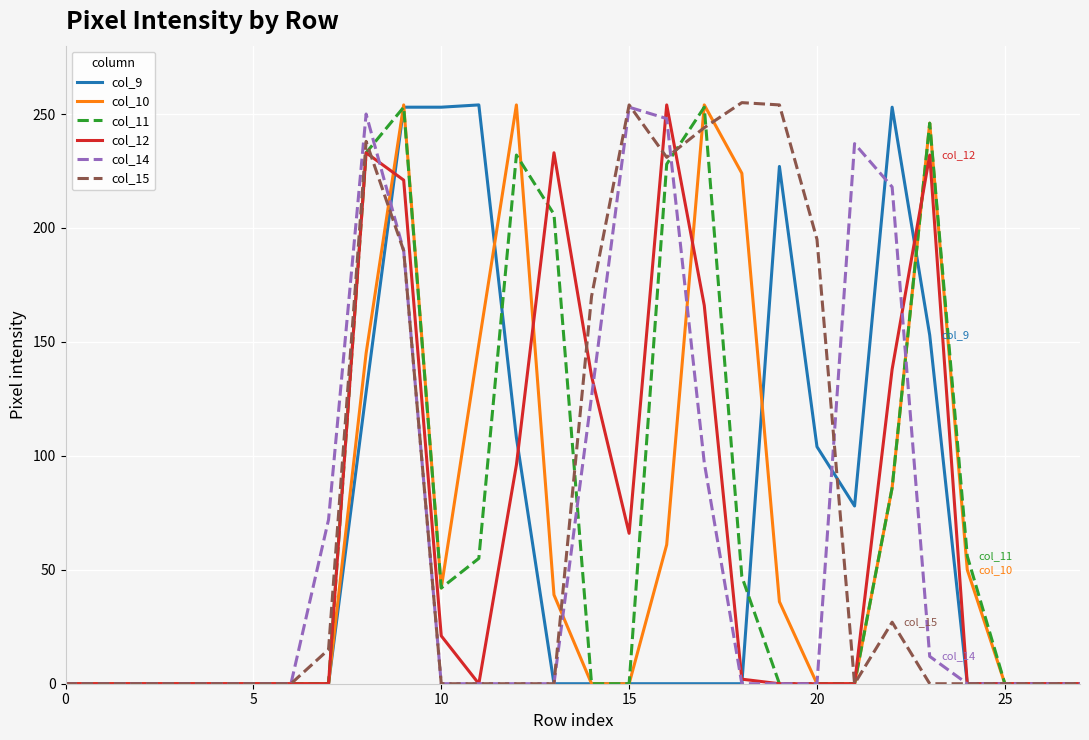

What is the difference between the maximum and minimum values in the col_10 series?

254